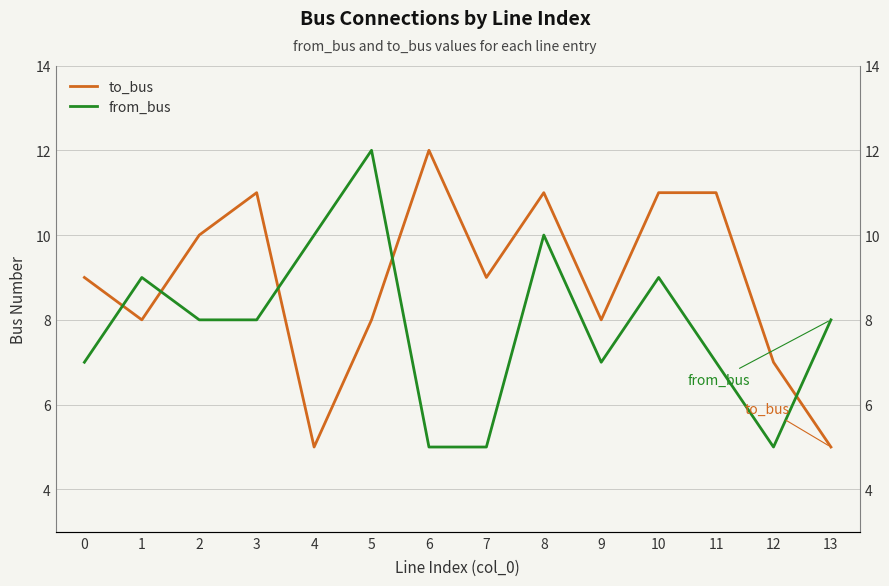

Which series has the largest total across all categories?

to_bus